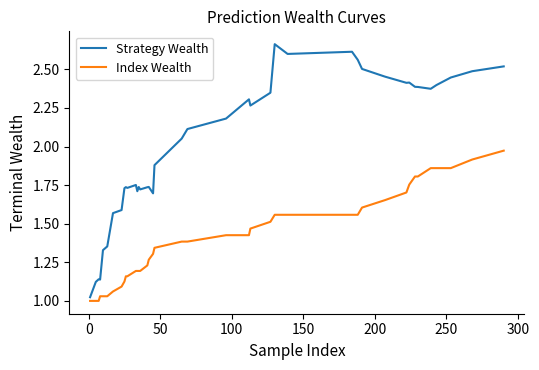

Which series has the widest spread of values?

Strategy Wealth